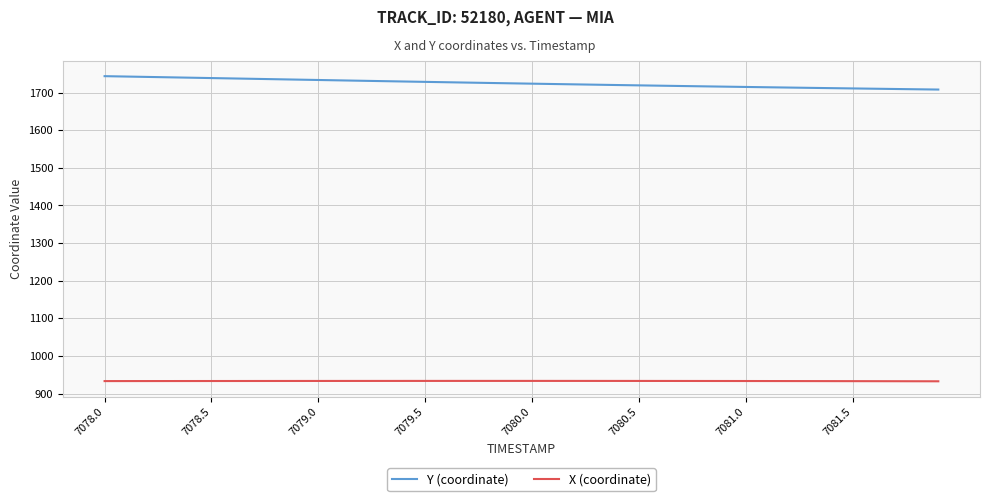

What is the smallest value displayed?

932.8